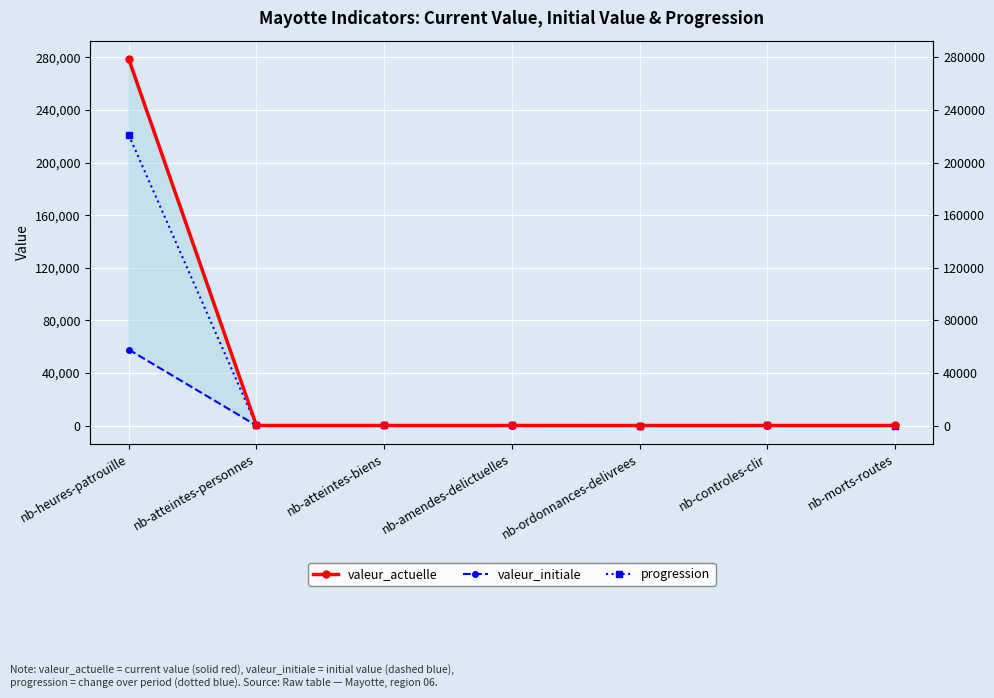

True or false: progression and valeur_initiale intersect in this chart.

True